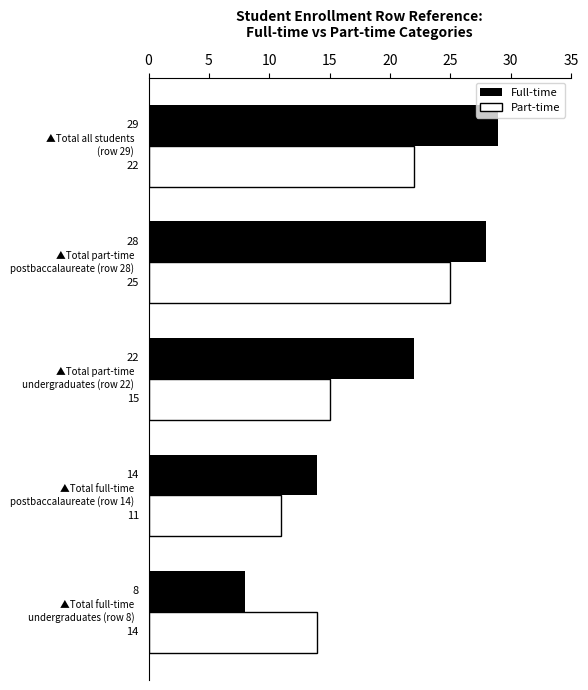

Count the number of categories in the chart.

5